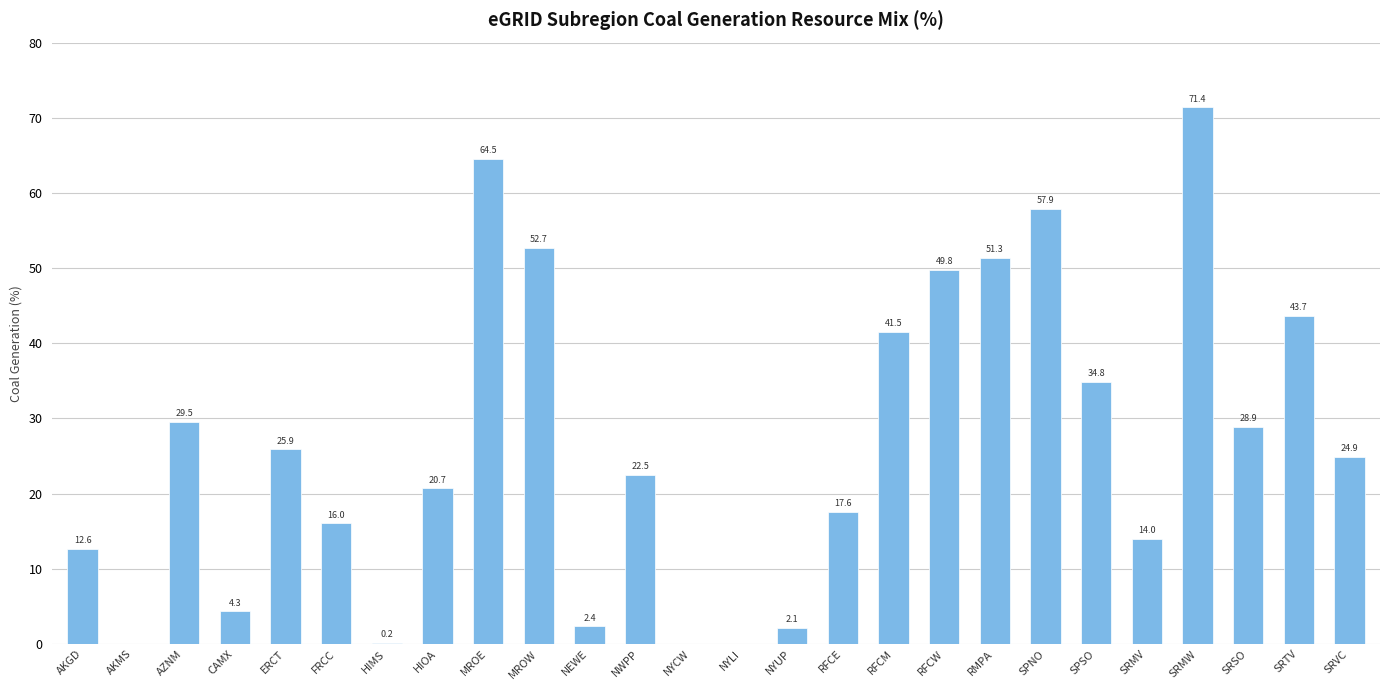

How many categories are shown in the chart?

26